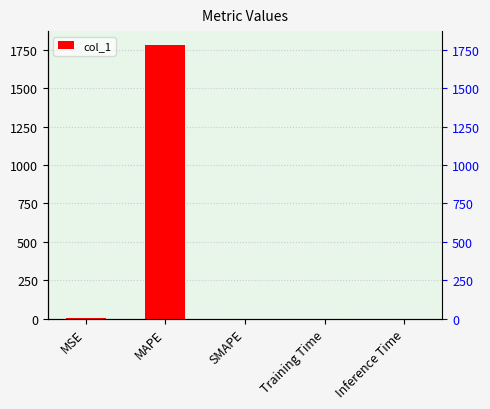

Which has a higher value, MSE or Inference Time?

MSE